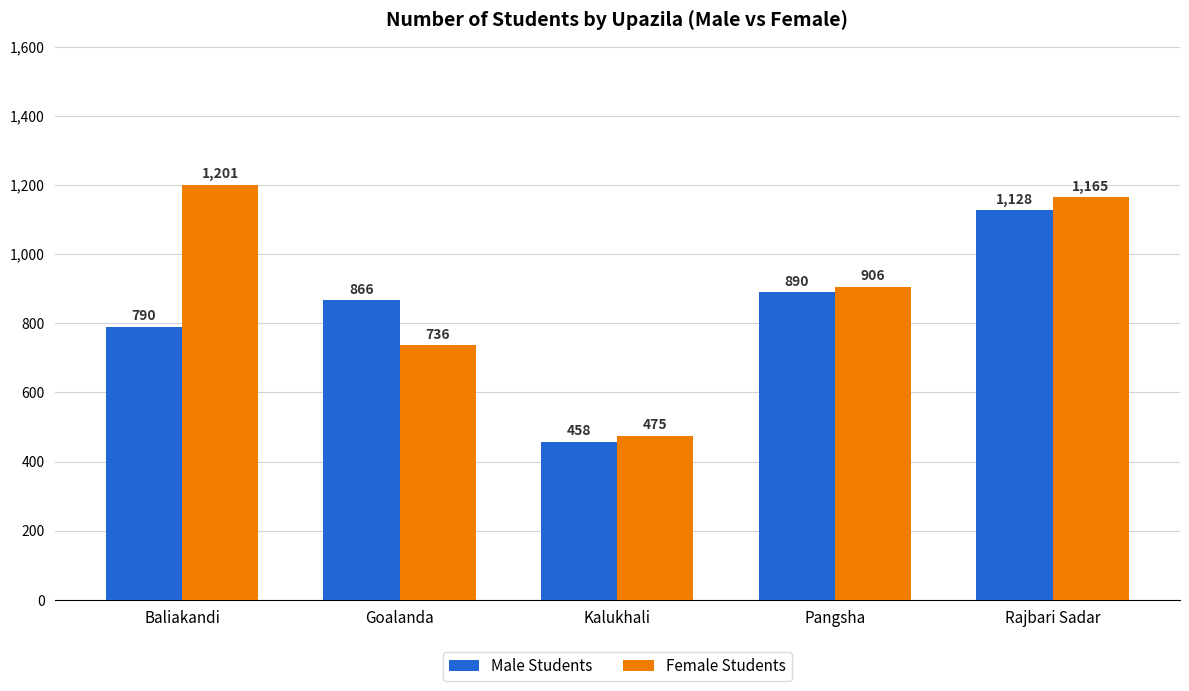

Read the Male Students value at Goalanda, to the nearest 100.

900